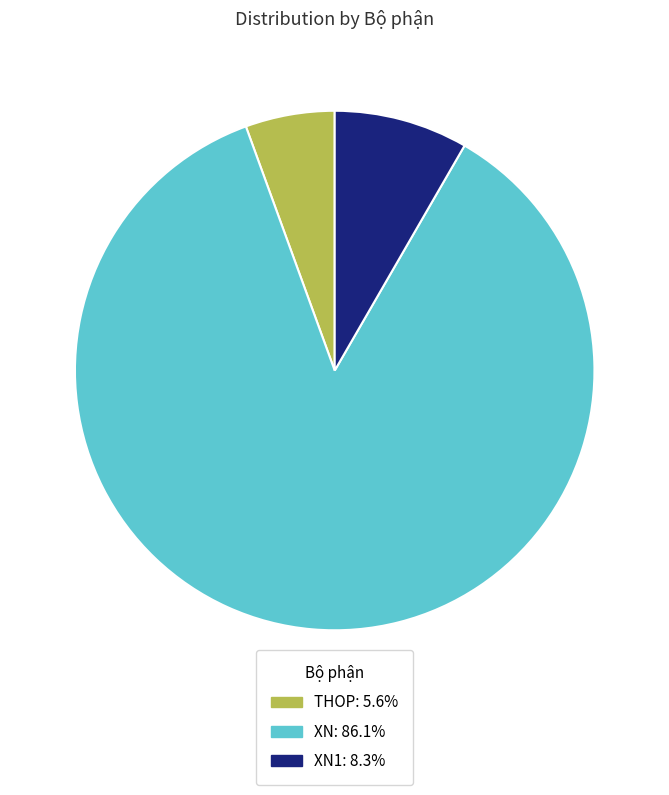

Is there any slice that represents more than half of the pie?

Yes